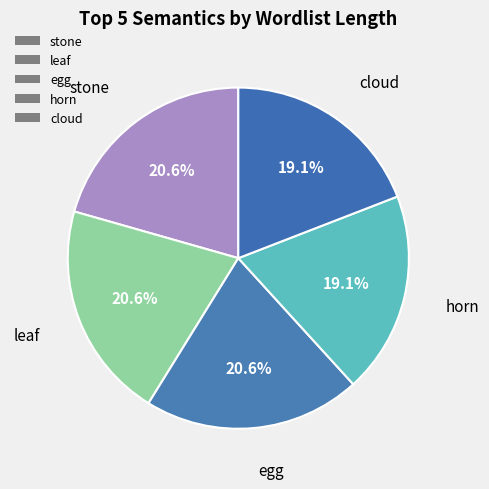

Is it true that cloud is 19% of the pie?

True